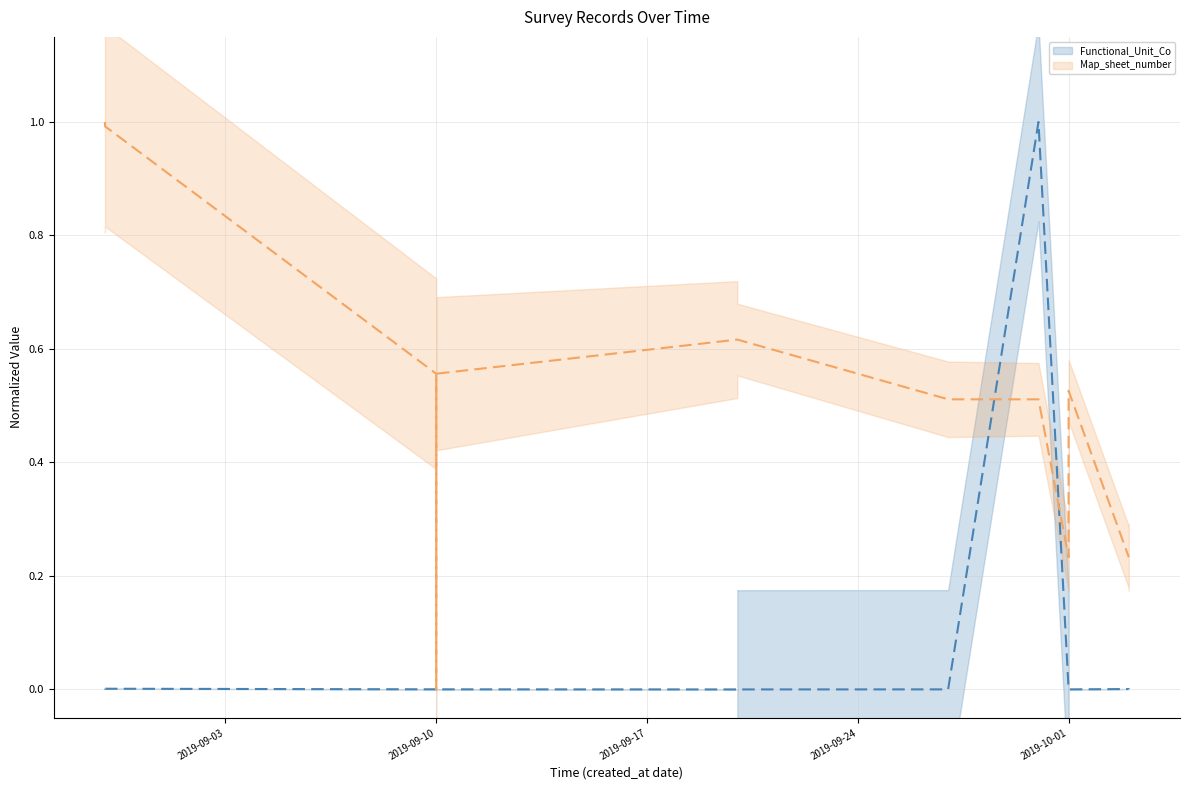

True or false: Functional_Unit_Co has a value of 0.0 at 2019-09-10.

True